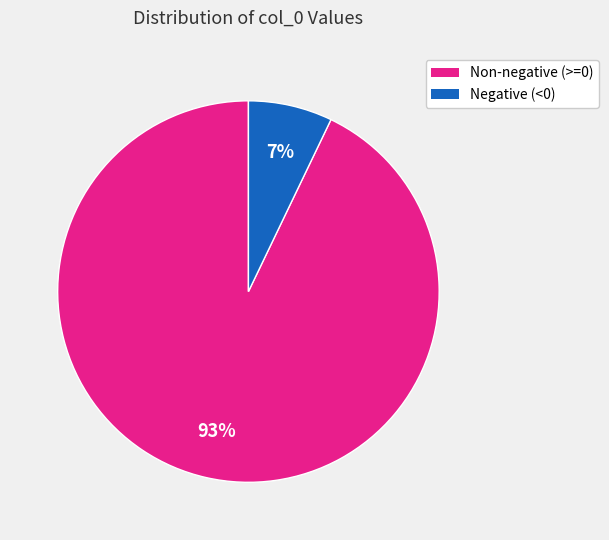

To the nearest percent, what is the difference between the largest and smallest slice percentages?

86%